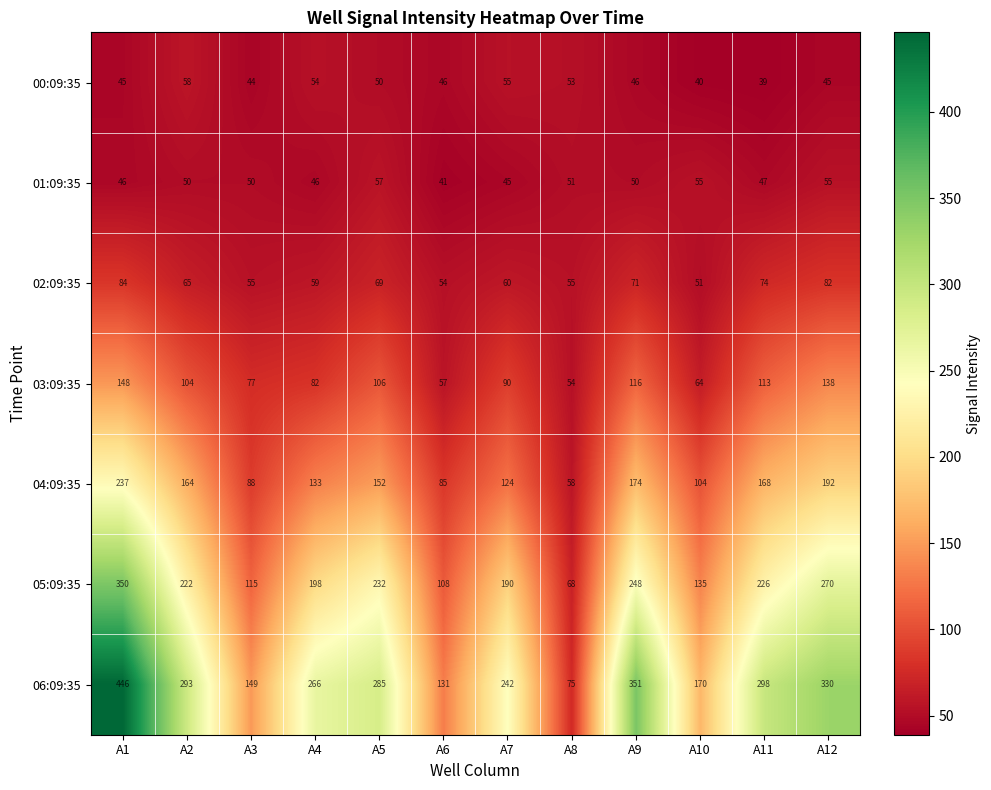

What is the difference between the maximum and minimum values in the 05:09:35 series?

282